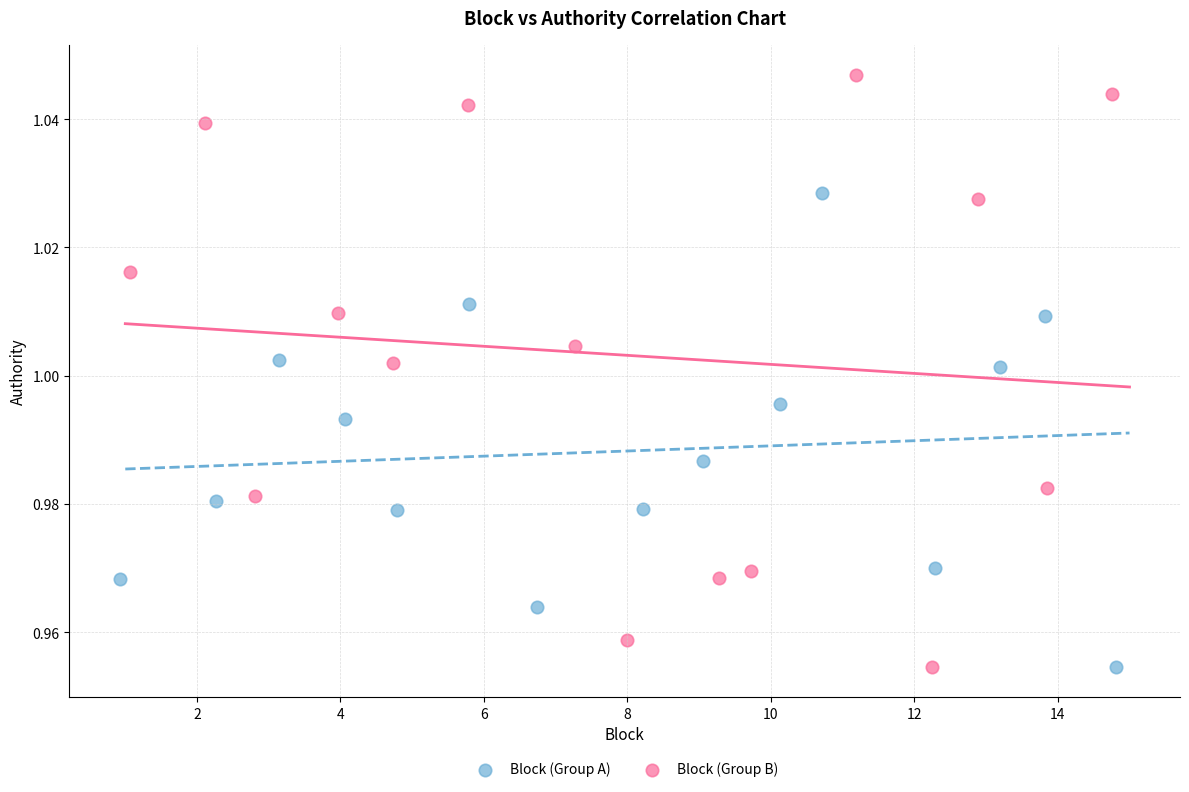

Which series contains the highest Y value?

Block (Group B)